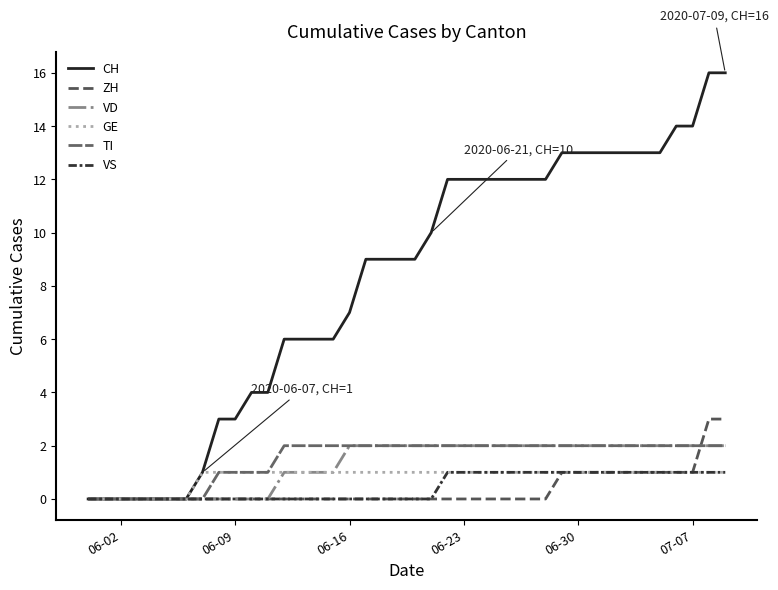

How many lines are shown in the chart?

6